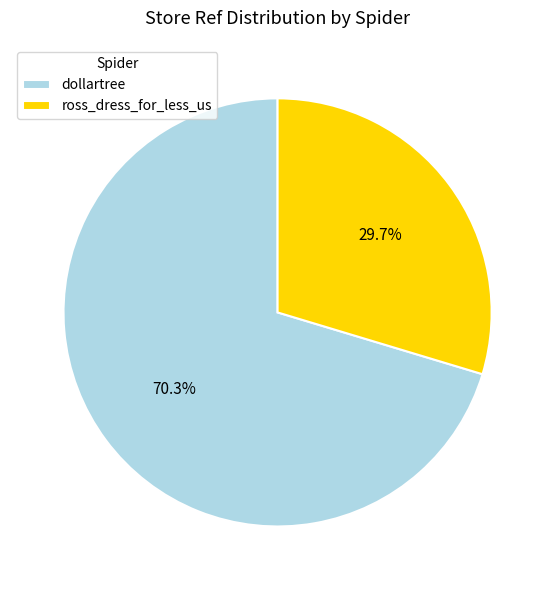

Is it true that dollartree is 70% of the pie?

True